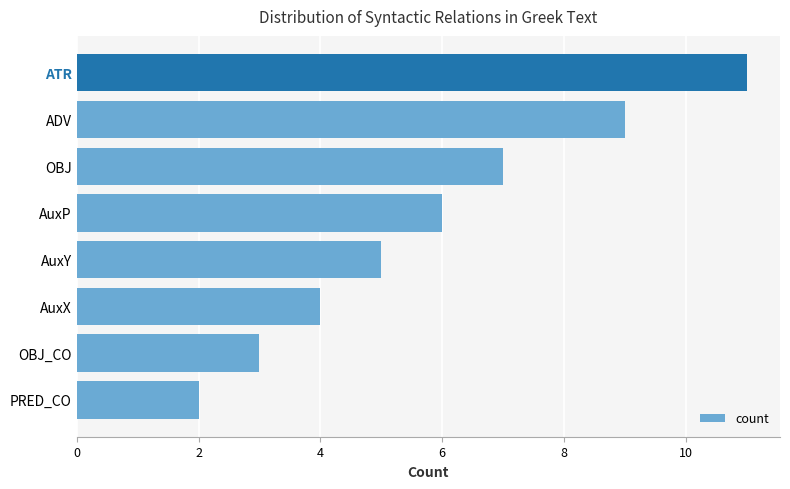

What is the difference between the second highest and second lowest values?

6